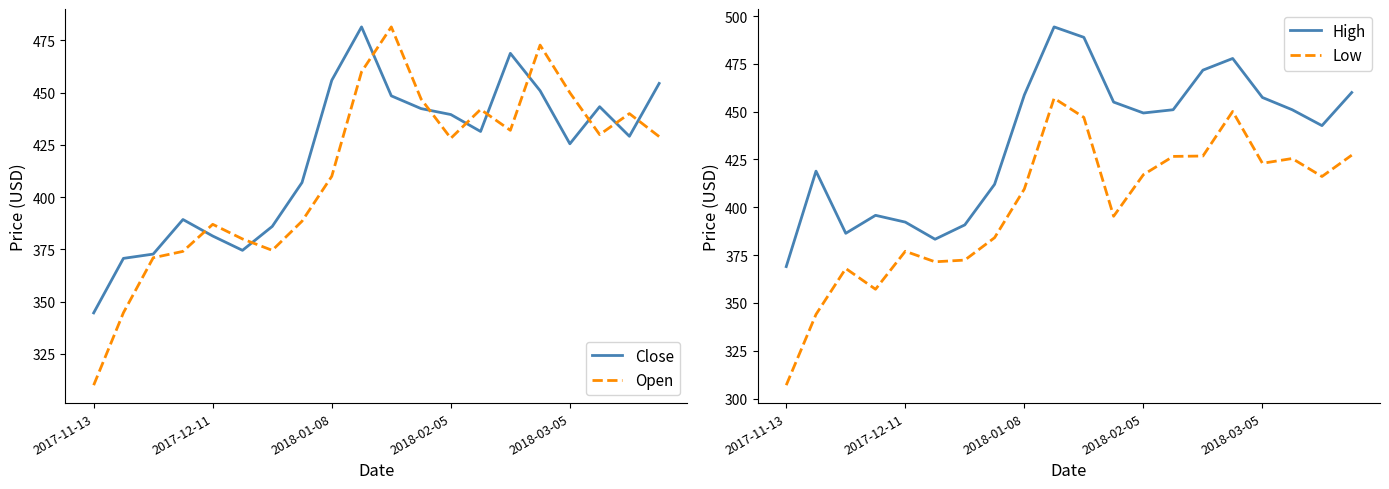

Which category has the lowest value in the Close series?

2017-11-13